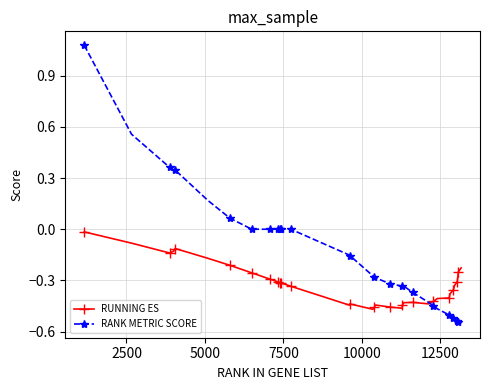

List the series in order of their peak value, highest first.

RANK METRIC SCORE, RUNNING ES